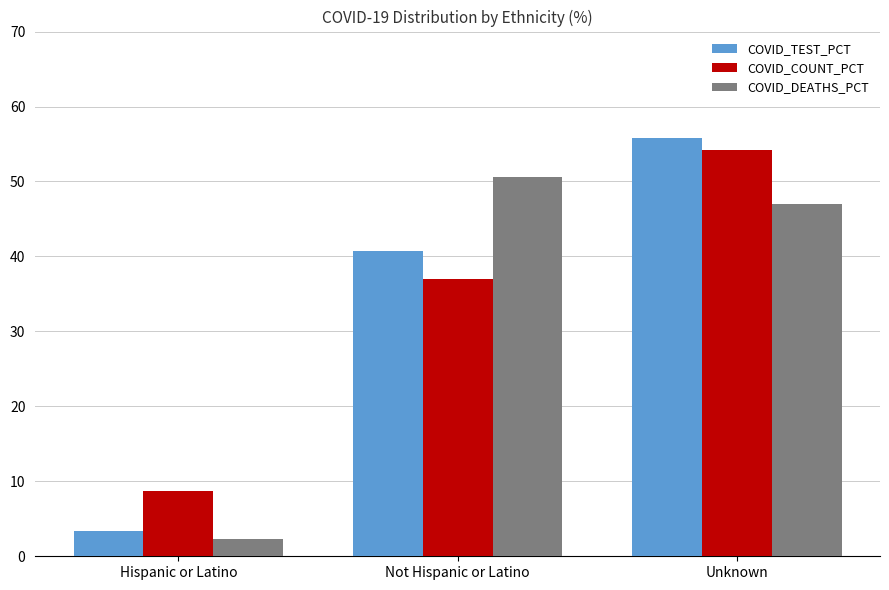

Which category has the lowest value across all series?

Hispanic or Latino